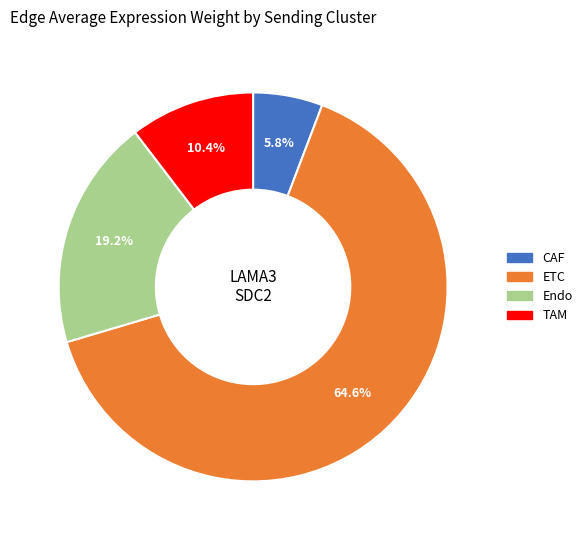

To the nearest percent, what is the difference between the largest and smallest slice percentages?

59%